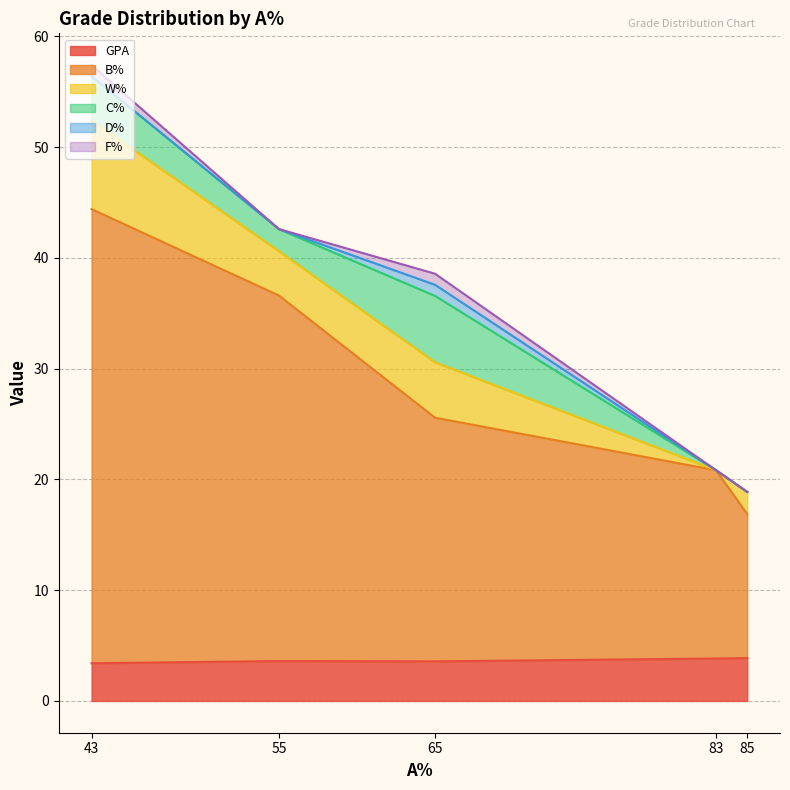

Between 55 and 43, which is larger?

55